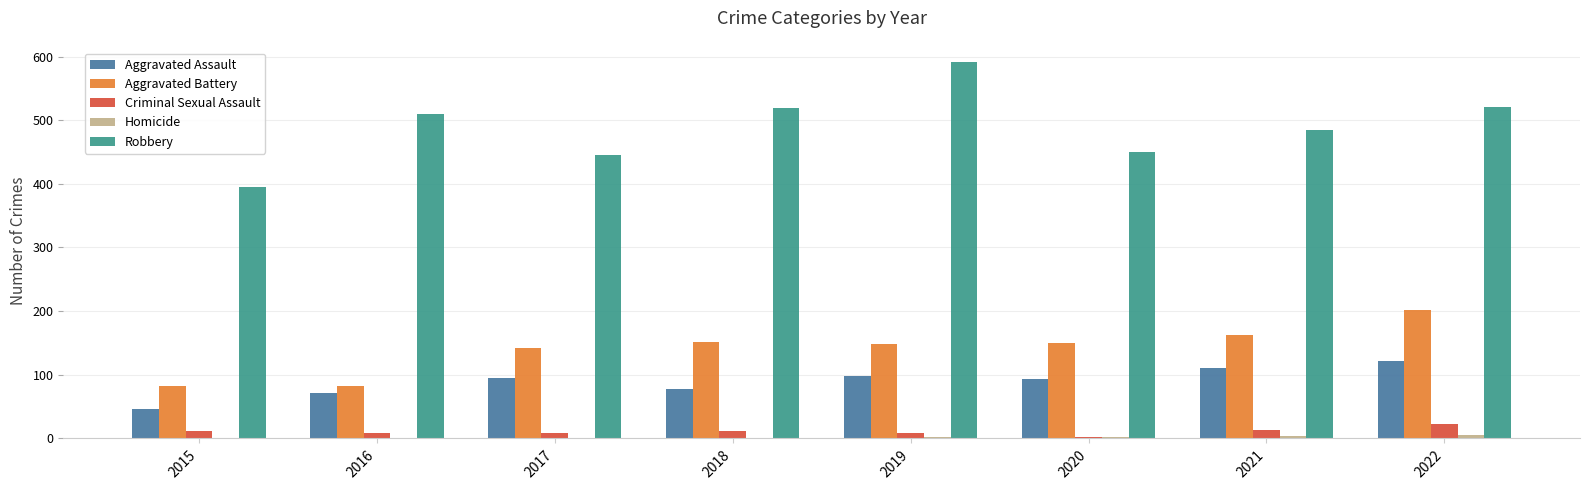

What is the sum of the Robbery values at 2019 and 2018?

1110